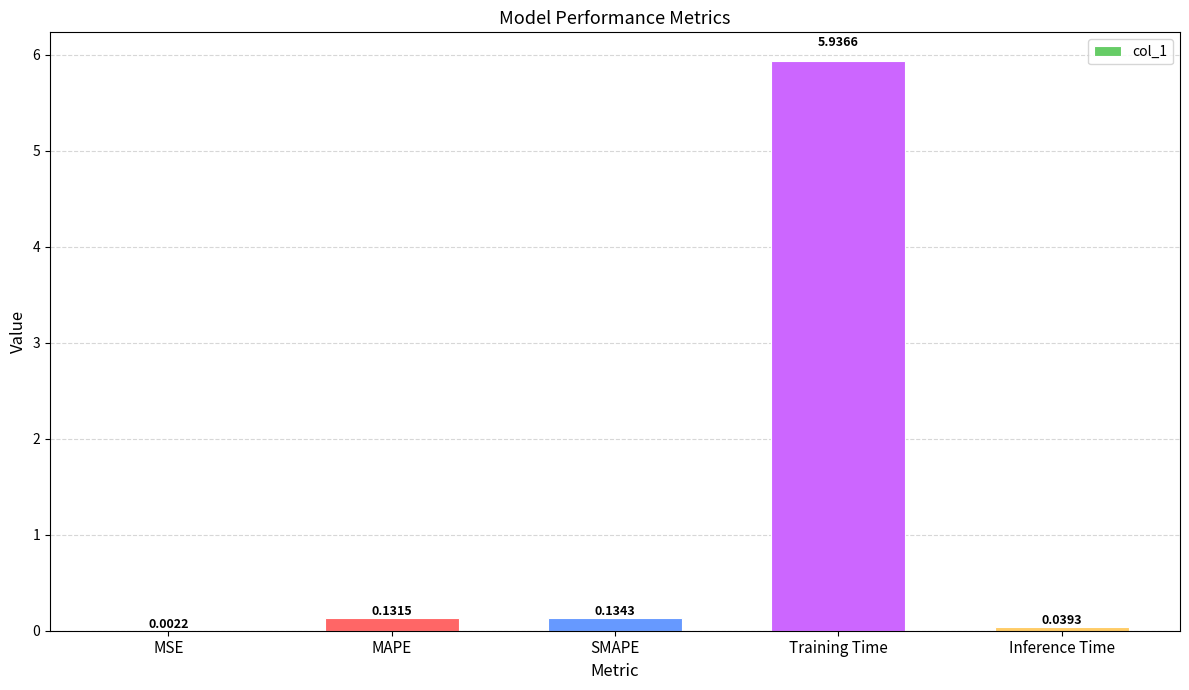

How many series are shown in this chart?

1